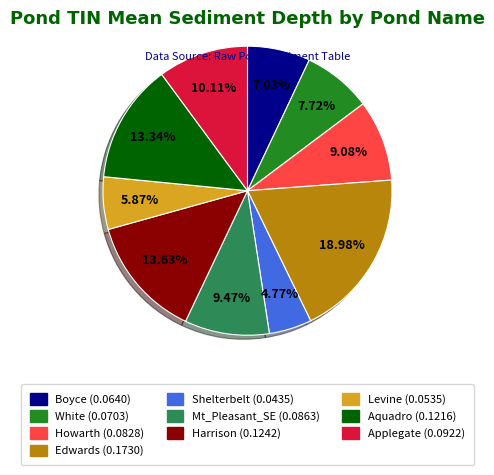

Is the sum of Levine and Howarth greater than half?

No